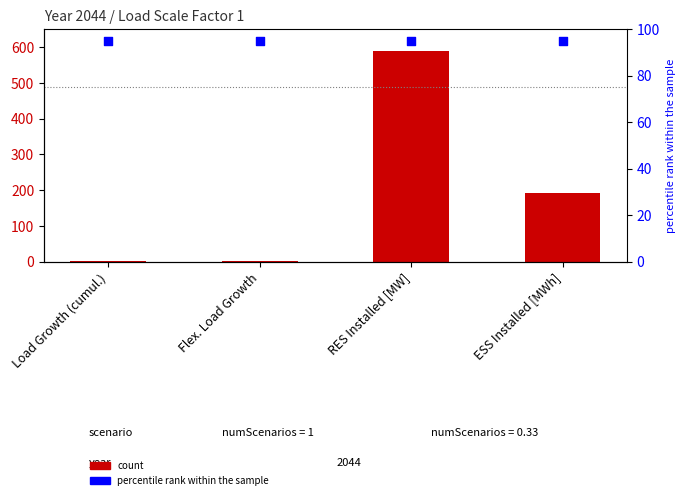

Which series has the widest spread of Y values?

Value